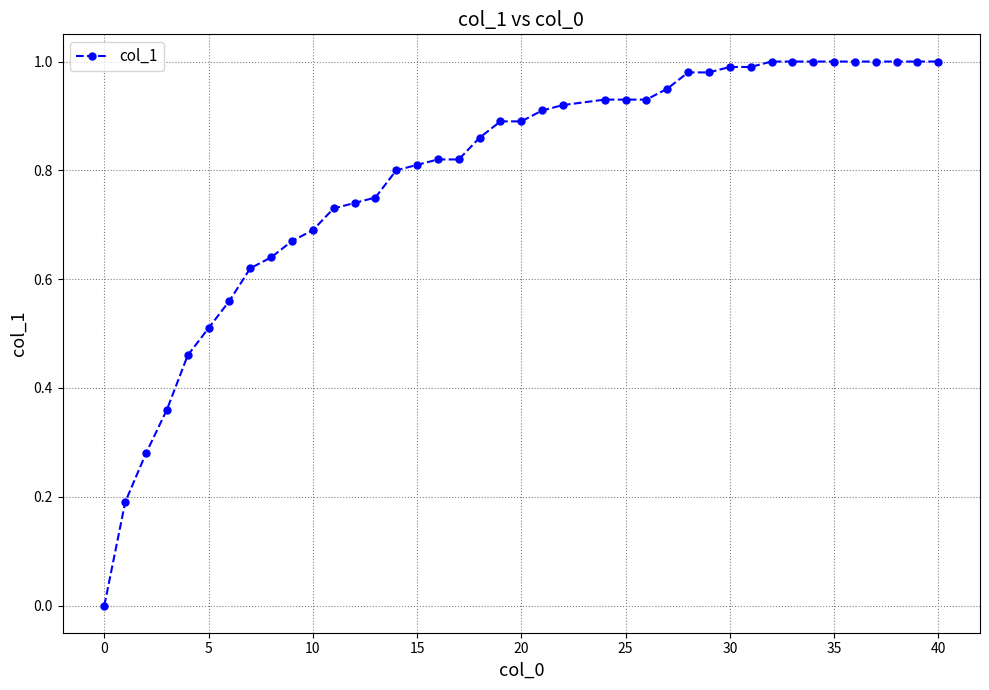

Does the chart have visible grid lines?

Yes